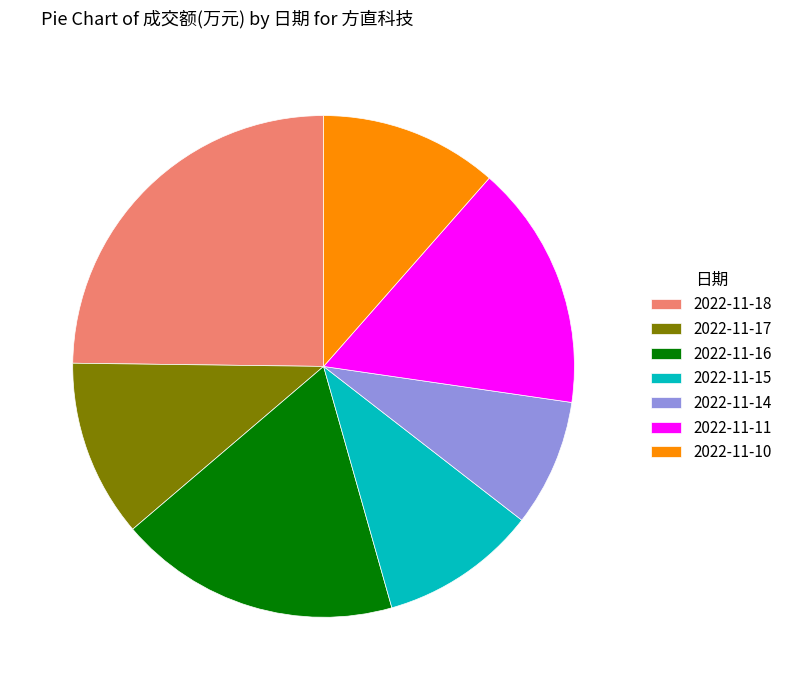

What is the smallest slice in the pie chart?

2022-11-14